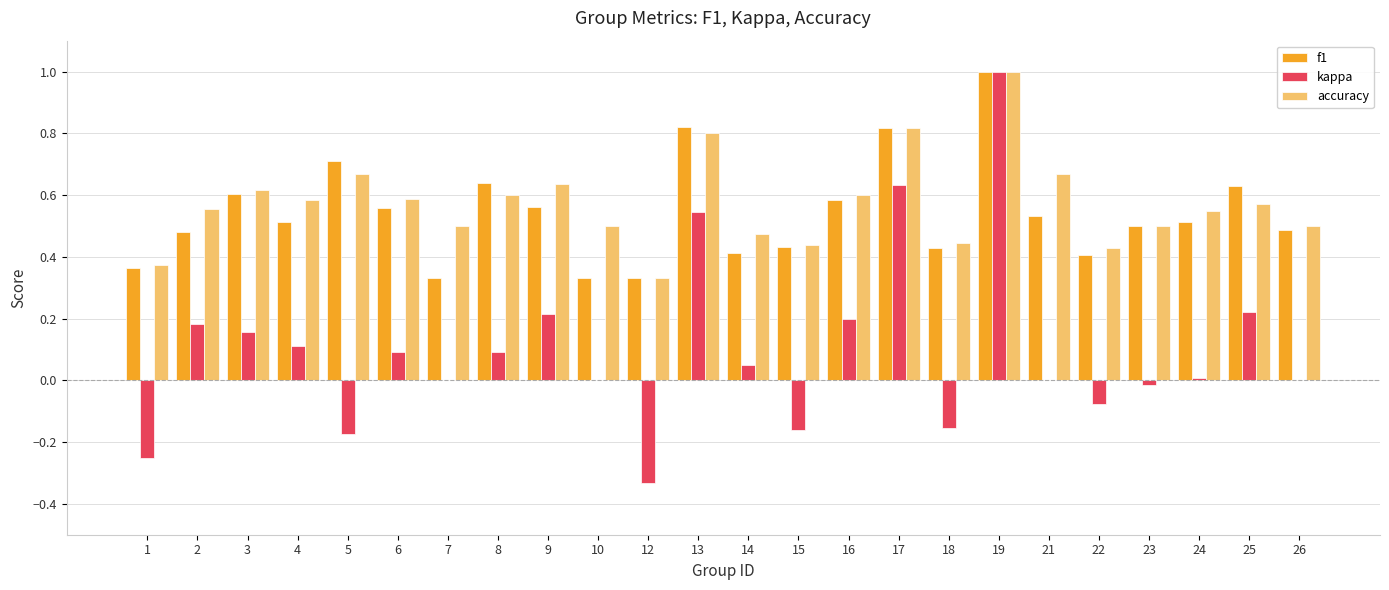

The kappa series shows 1.0 at 19. True or false?

True